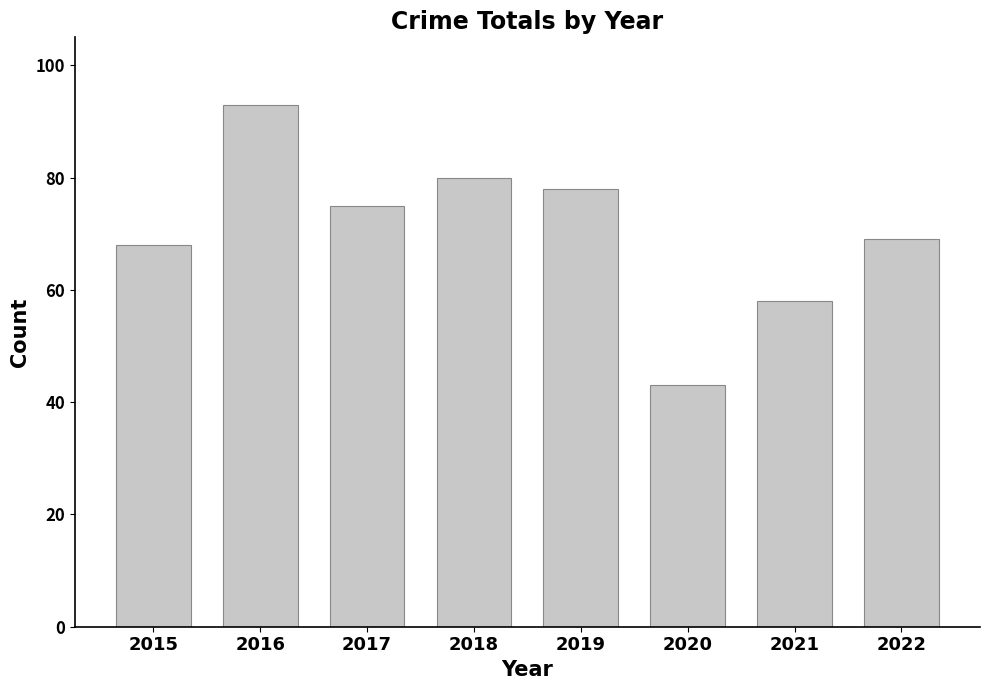

How many data points are less than 75?

4